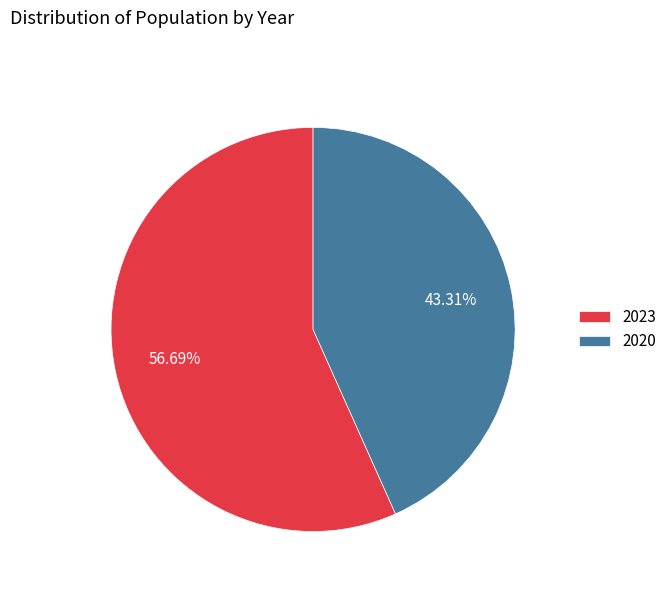

How many segments does this pie chart have?

2